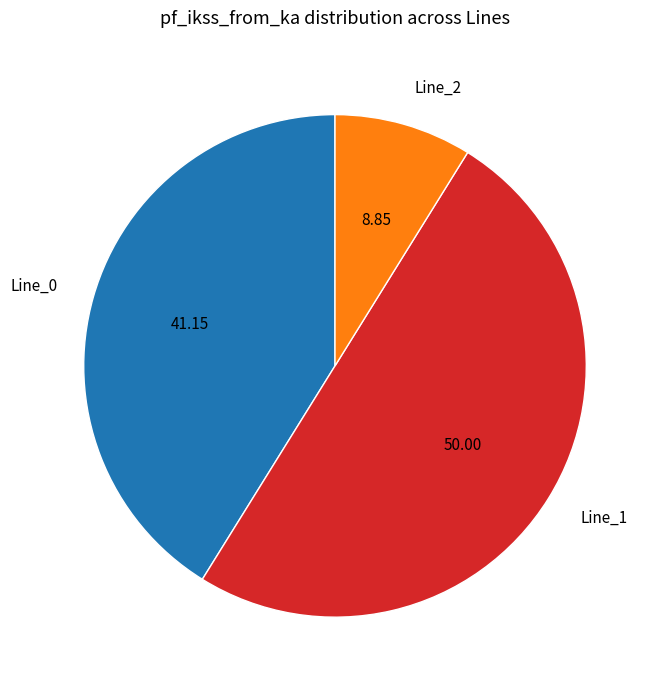

Rank the categories by value from highest to lowest.

Line_1, Line_0, Line_2